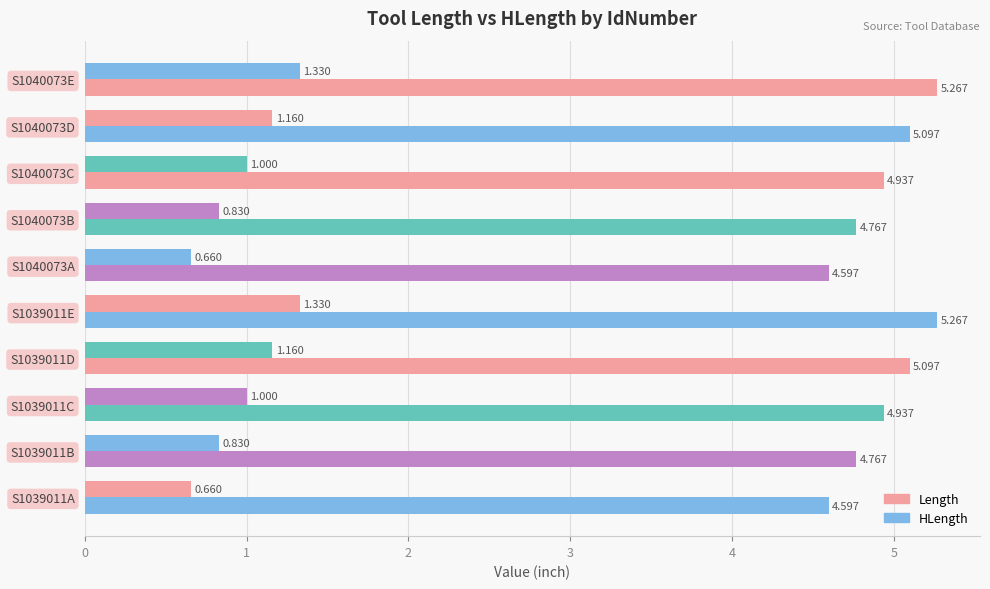

Count the Length values in the range 0 to 1.

6